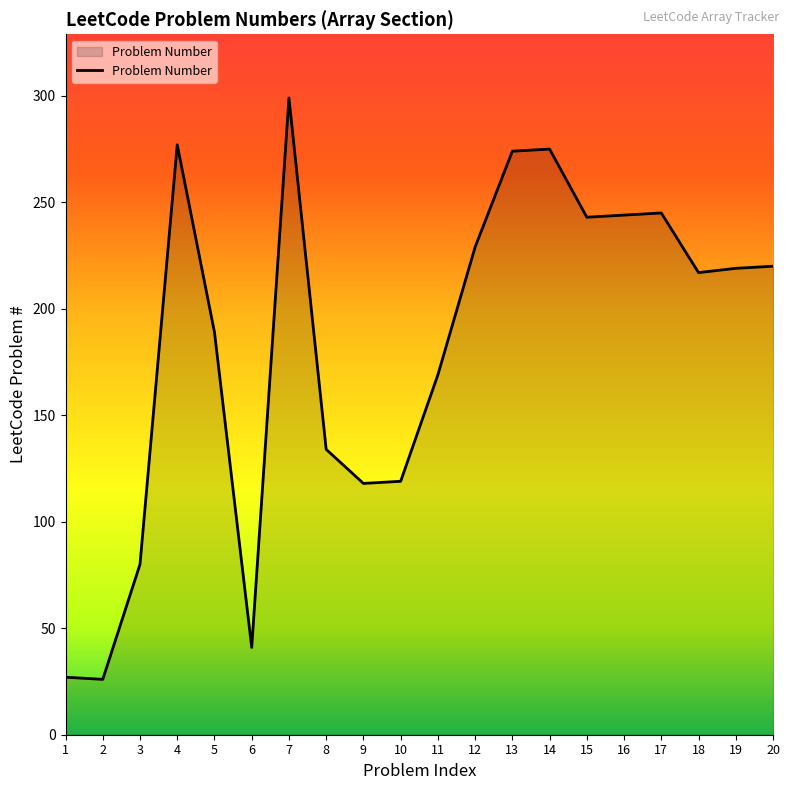

True or false: the data has more than 2 interior local peaks.

True